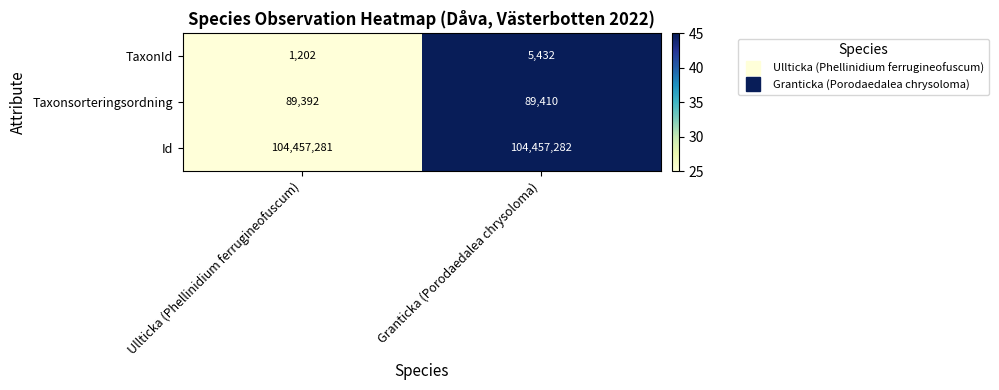

What is the sum of all Taxonsorteringsordning values?

178802